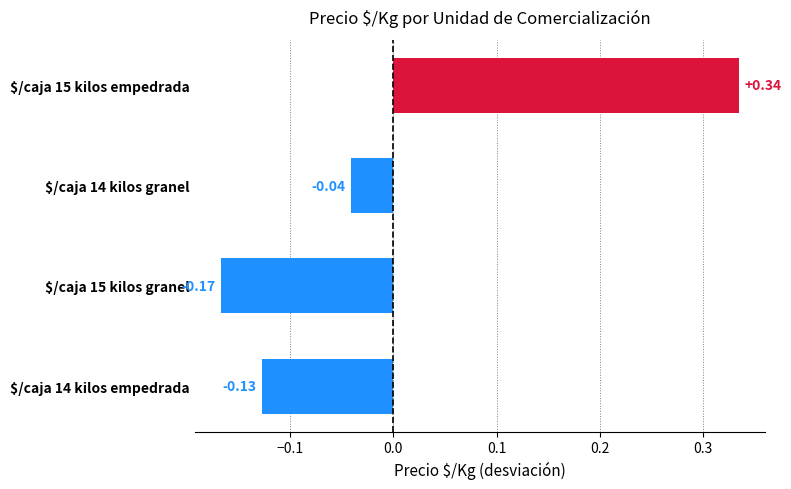

What is the difference between the maximum and minimum values?

0.5